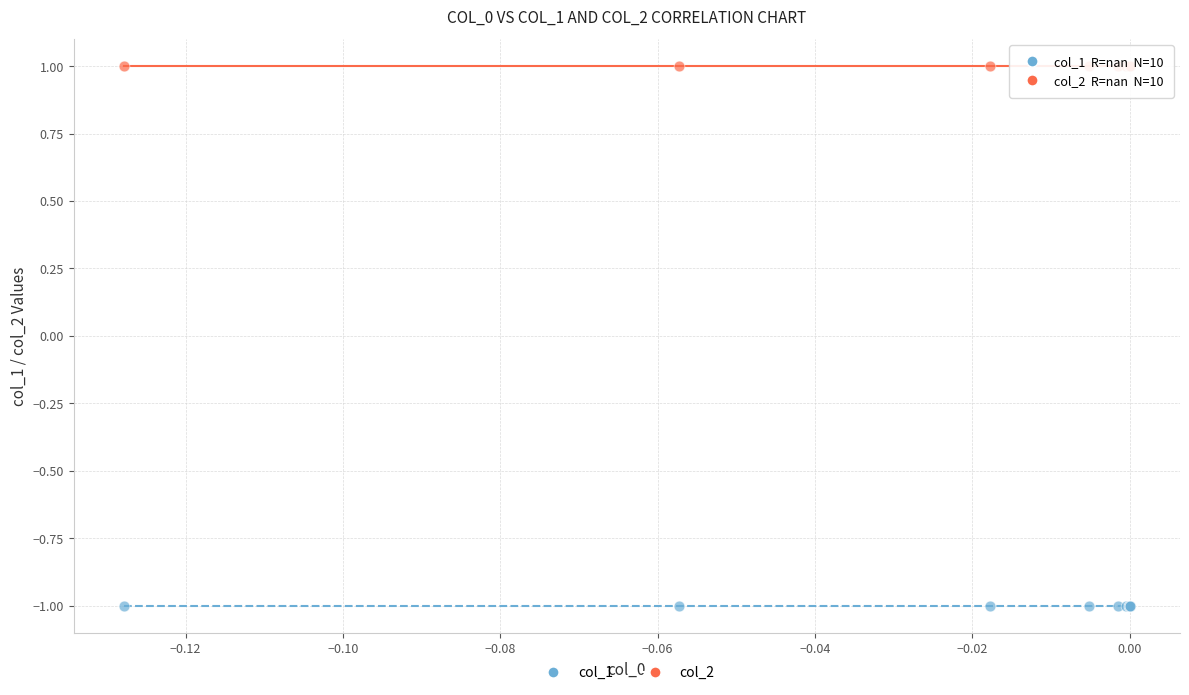

Which series reaches the maximum Y coordinate?

col_2